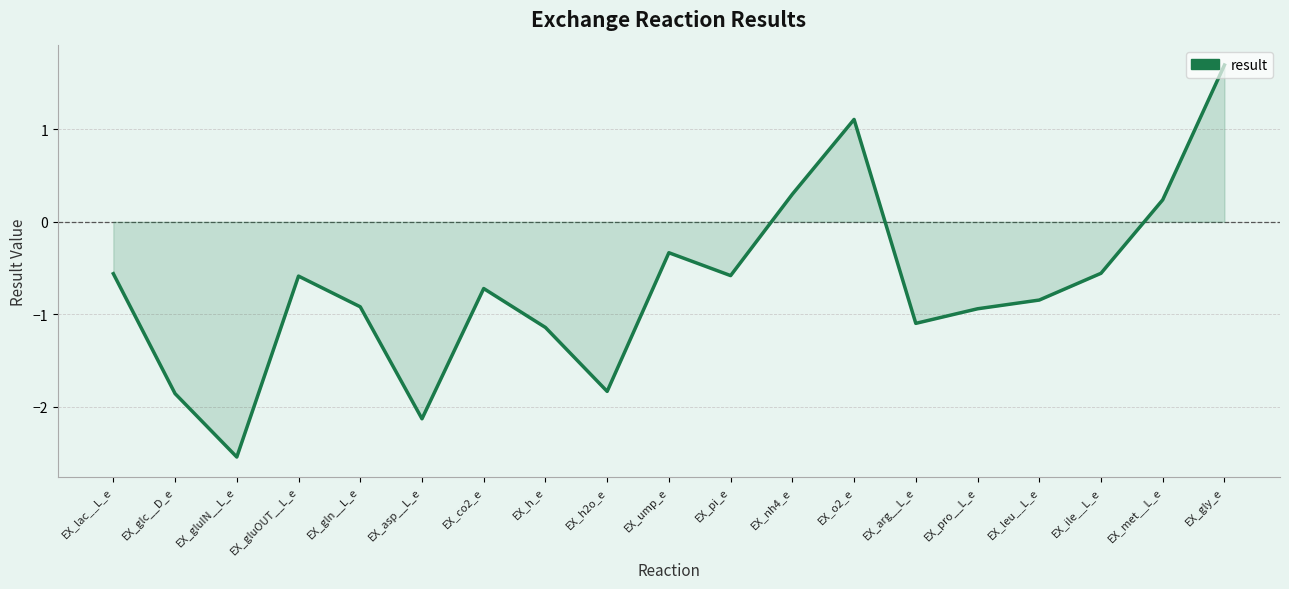

What is the difference between the maximum and minimum values?

4.2